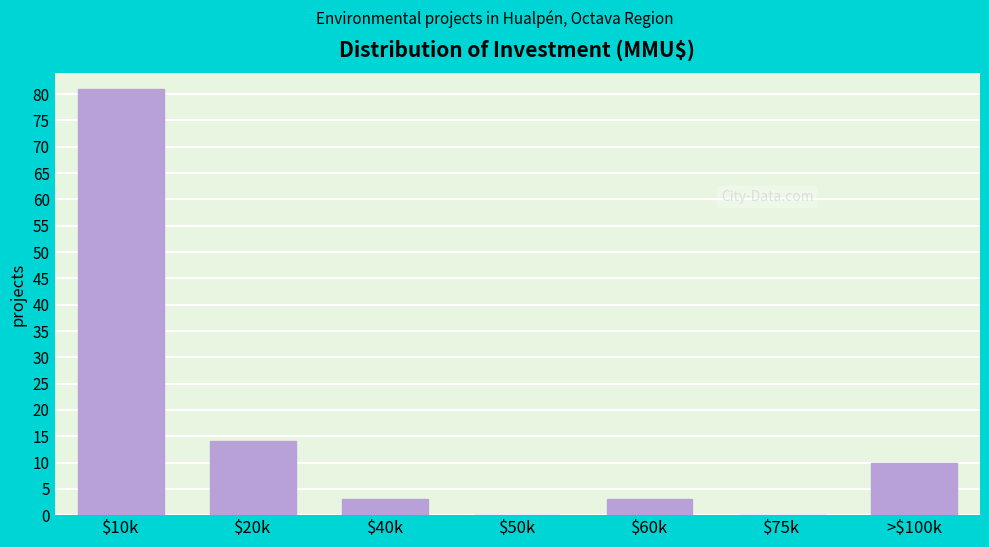

Where is the data nearest to the value 40?

$20k